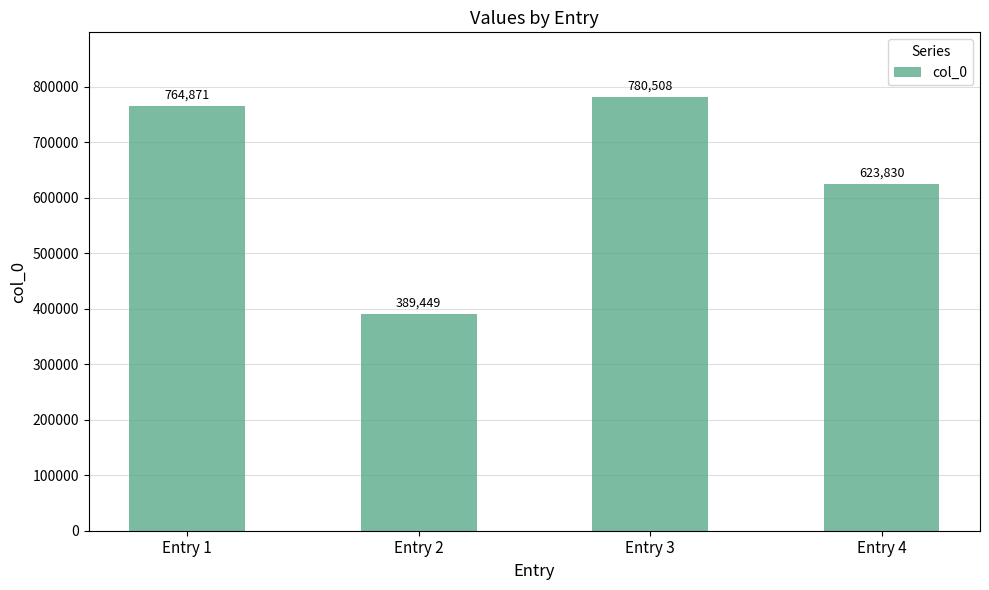

How many values are below 764871?

2